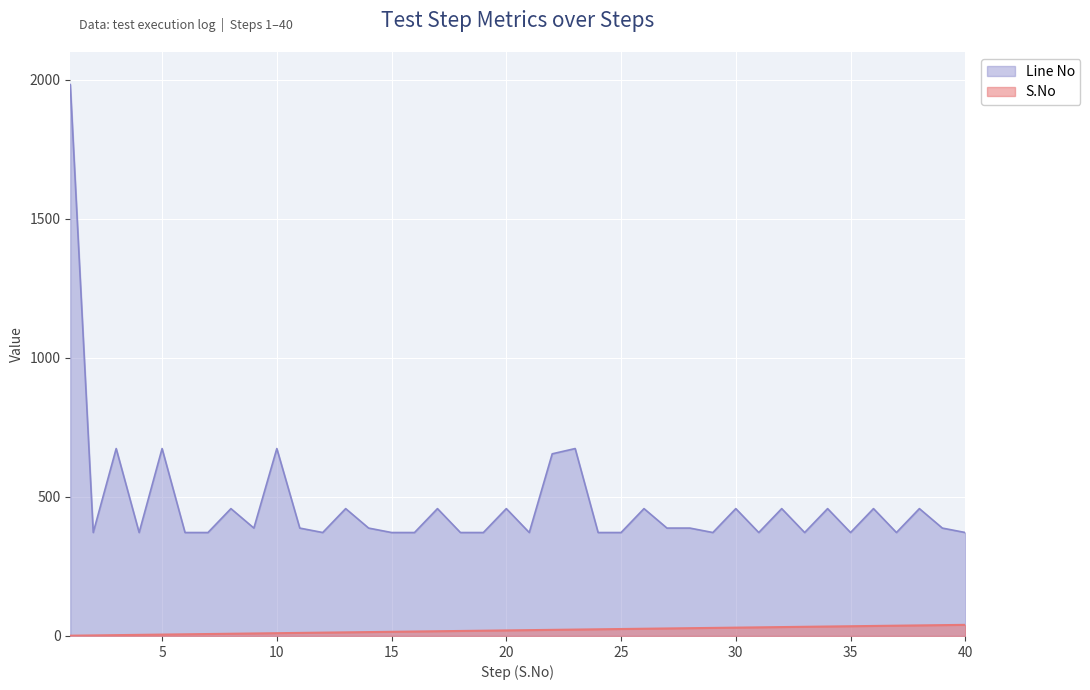

Which series has the largest range (max minus min)?

Line No